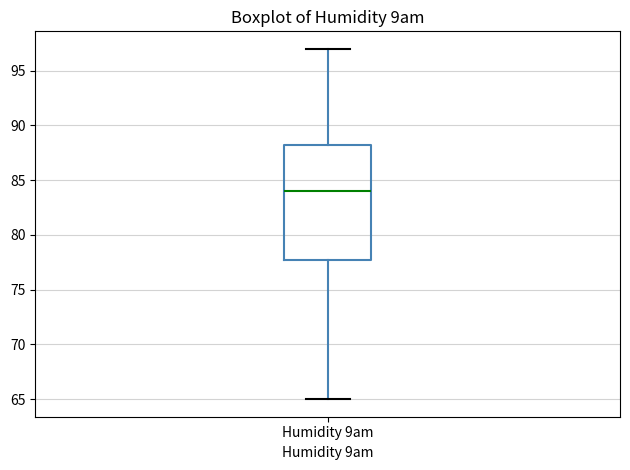

Transcribe this box plot: give where the median line is, the range the box spans, and where the two whiskers end, as read against the y-axis. The values are not printed on the chart, so give them approximately, as read against the axis.

median 84.0, box 78.0 to 88.5, whiskers 65.0 to 97.0